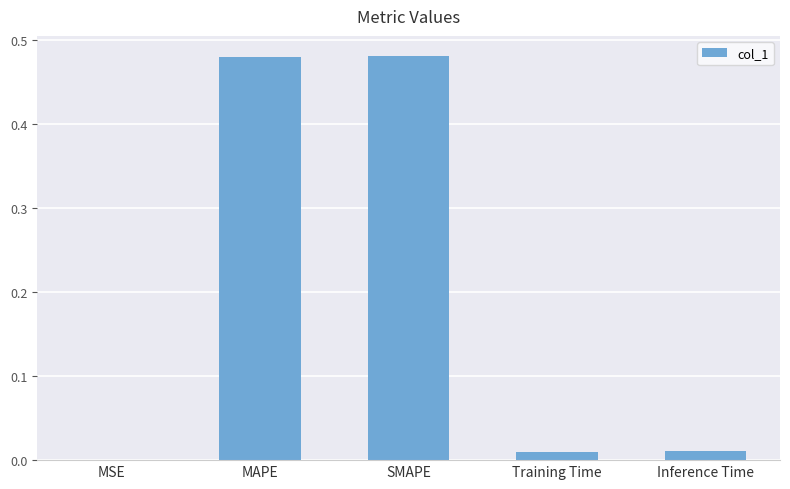

The value at MAPE is 0.8. True or false?

False